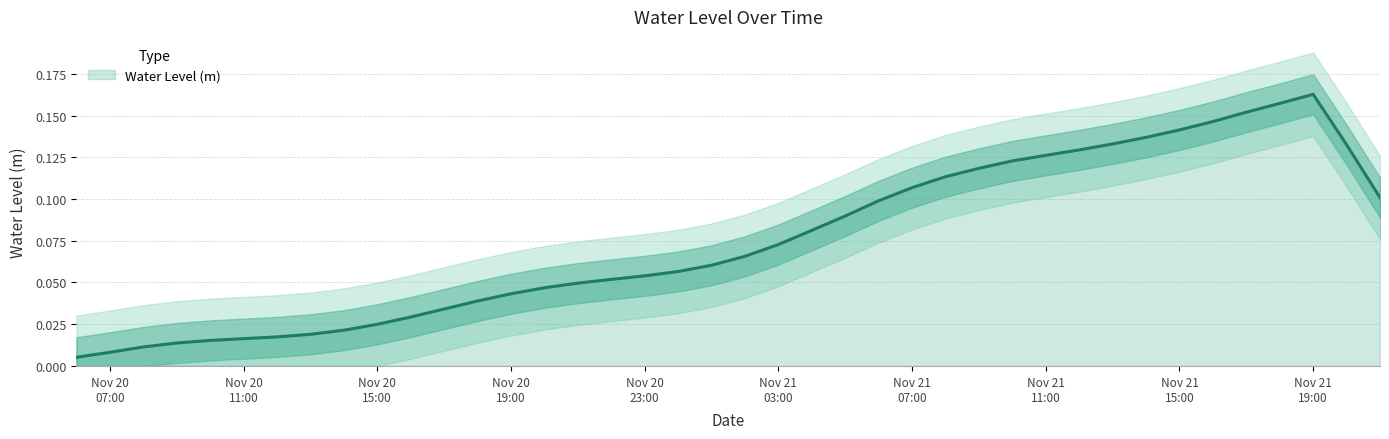

Which label corresponds to the smallest value in the chart?

2024-11-20 06:00:00